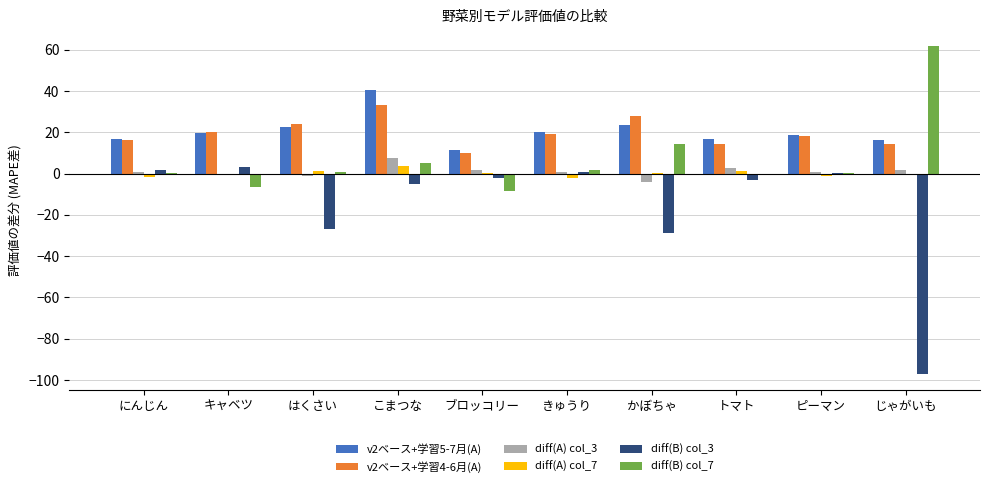

Is it true that v2ベース+学習5-7月(A) equals 20.1 at きゅうり?

True